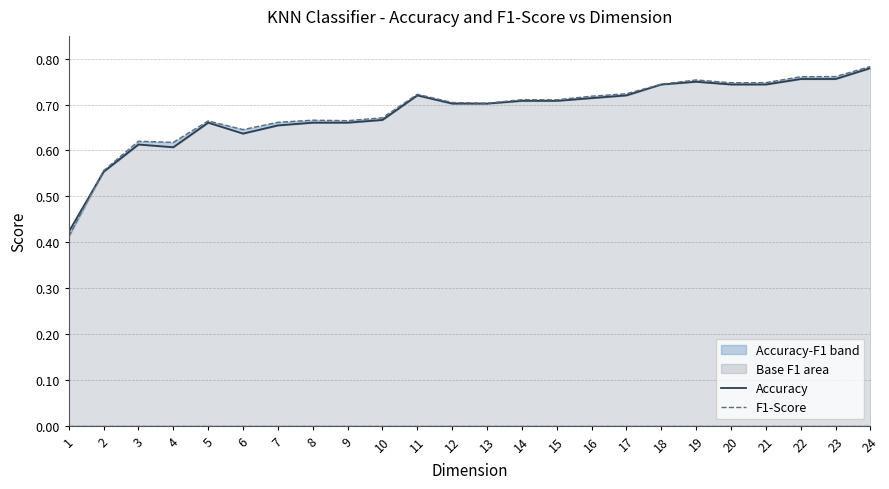

Which series changed the most between 4 and 24?

Accuracy